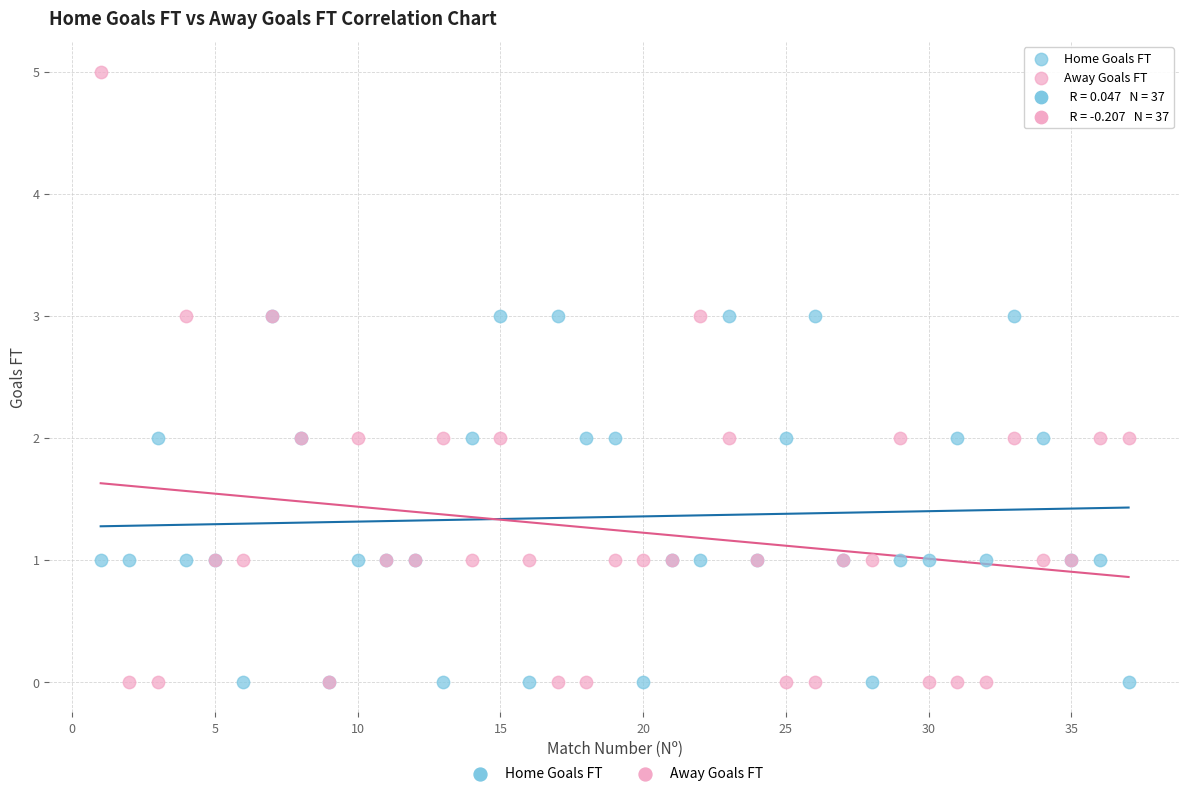

Which series contains the highest Y value?

Away Goals FT